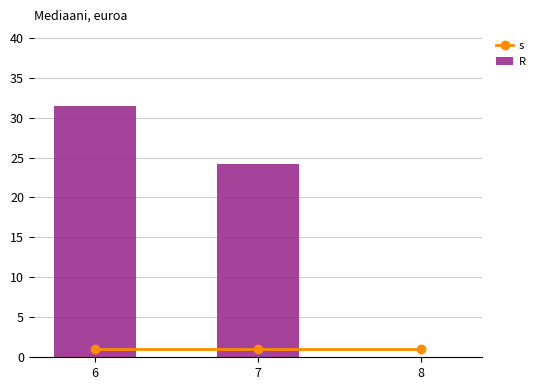

Which category has the lowest value across all series?

8